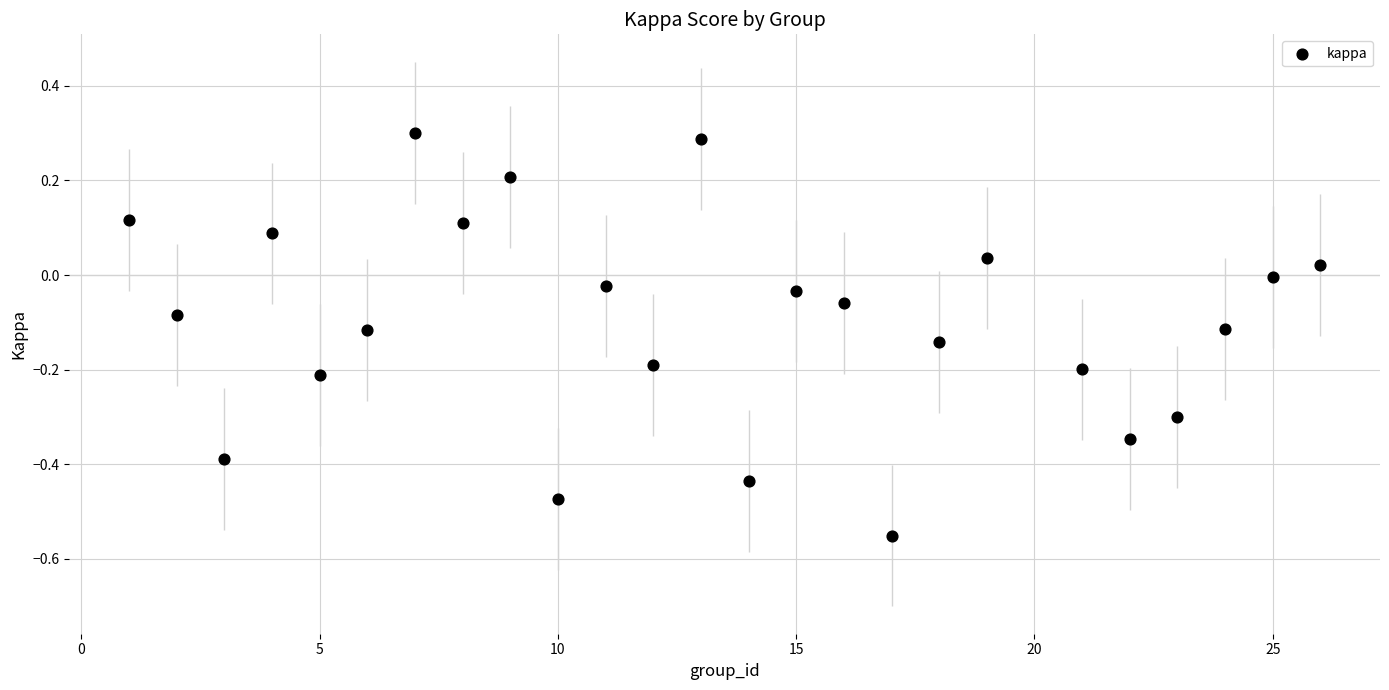

What is the range of X values (max minus min)?

25.0